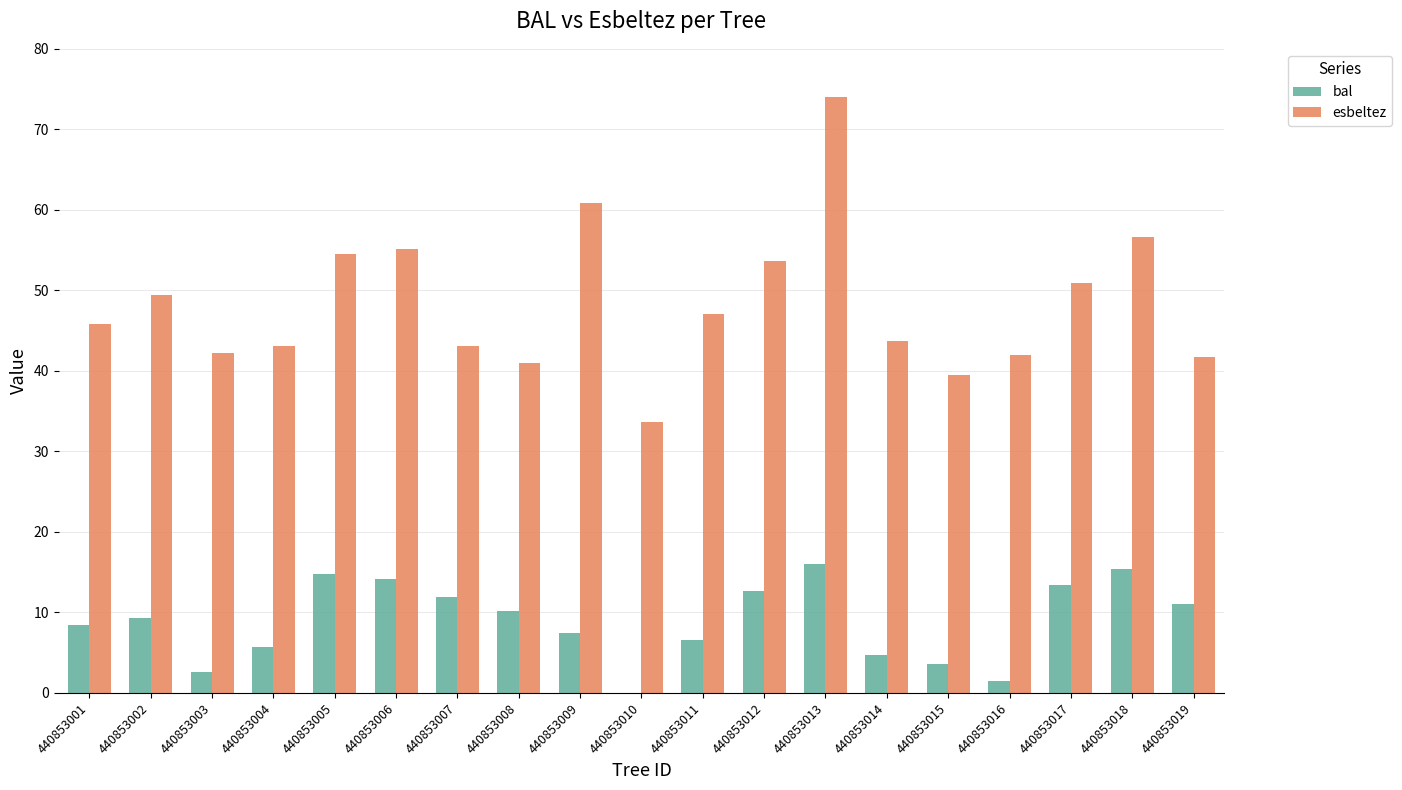

What is the approximate value of bal at 440853019?

11.1